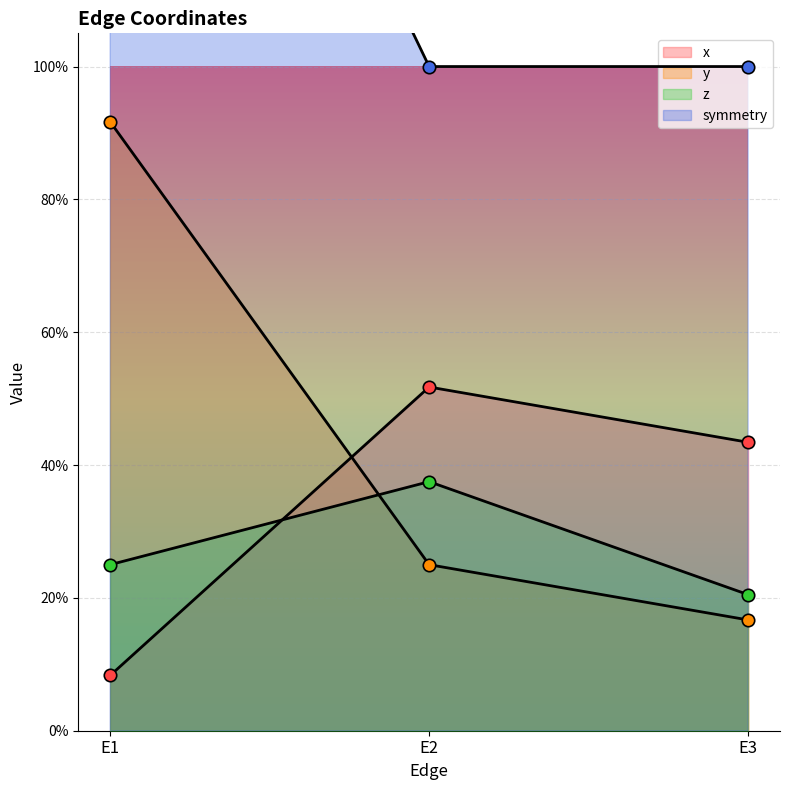

Which series has the largest Y range (max minus min)?

symmetry